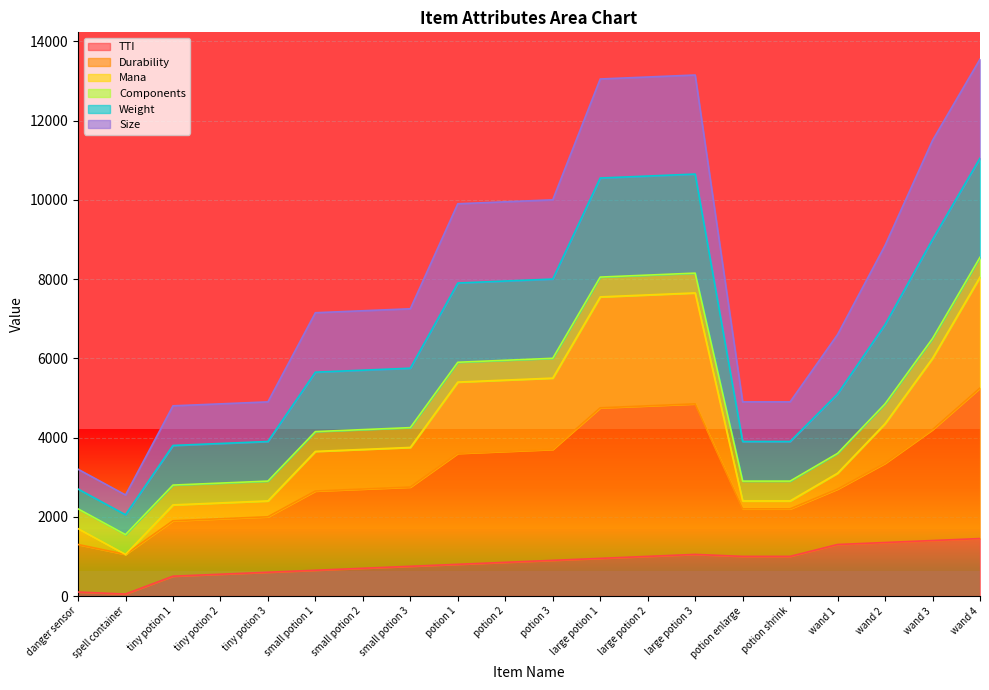

What is the label of the 17th point from the left?

wand 1